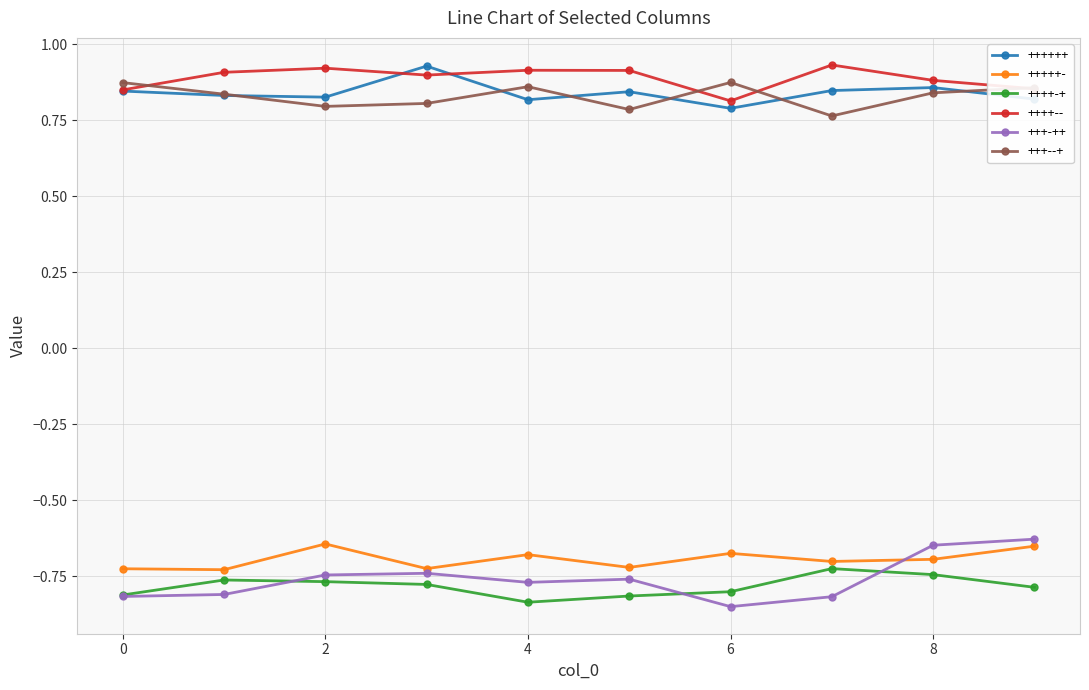

True or false: +++++- and ++++-+ cross at least once.

False